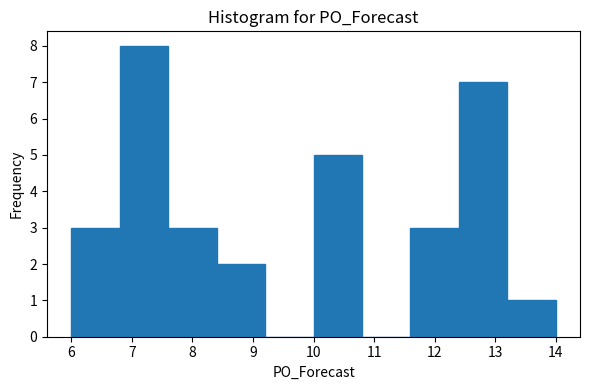

How tall is the bar that spans 7.6 to 8.4 on the x-axis? The values are not printed on the chart, so give them approximately, as read against the axis.

3